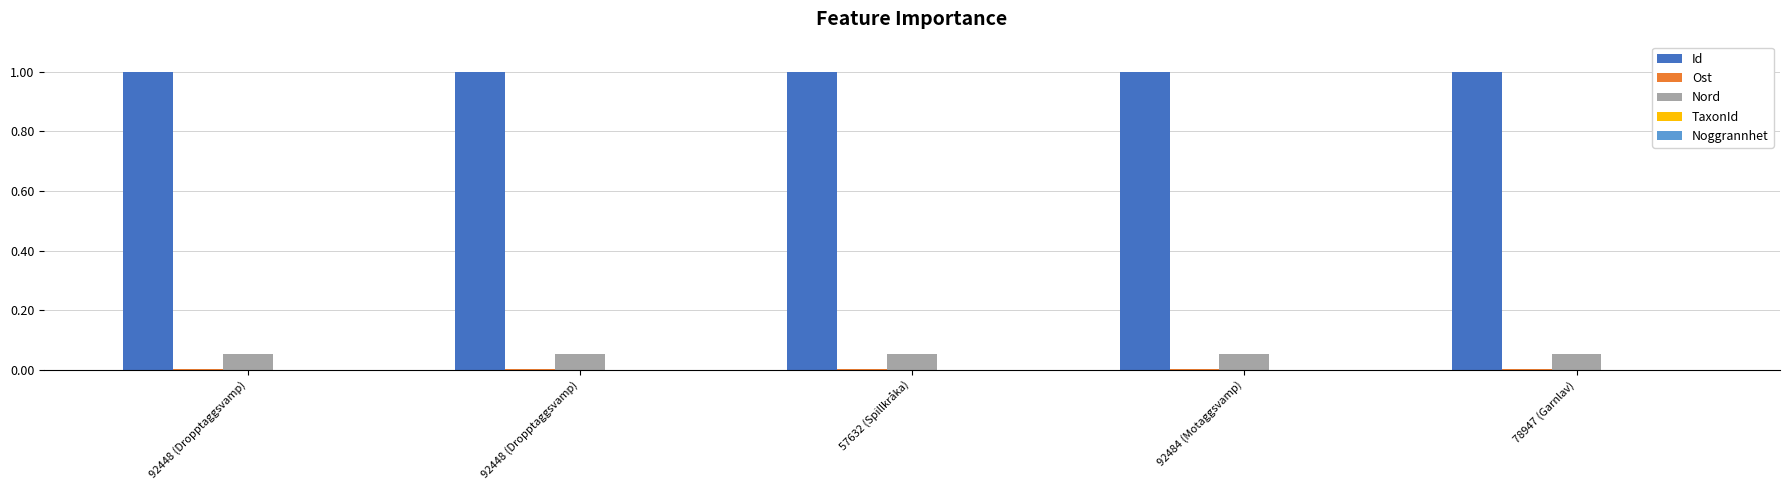

How many categories are shown in the chart?

5